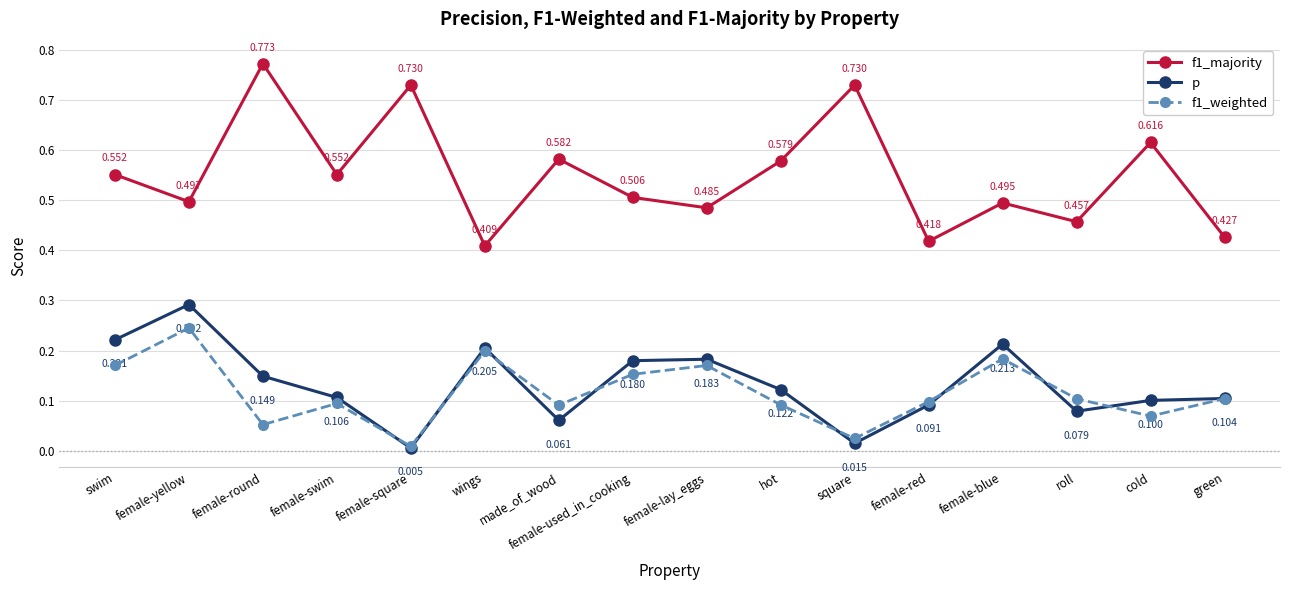

What are all the series names shown in the legend?

f1_majority, p, f1_weighted